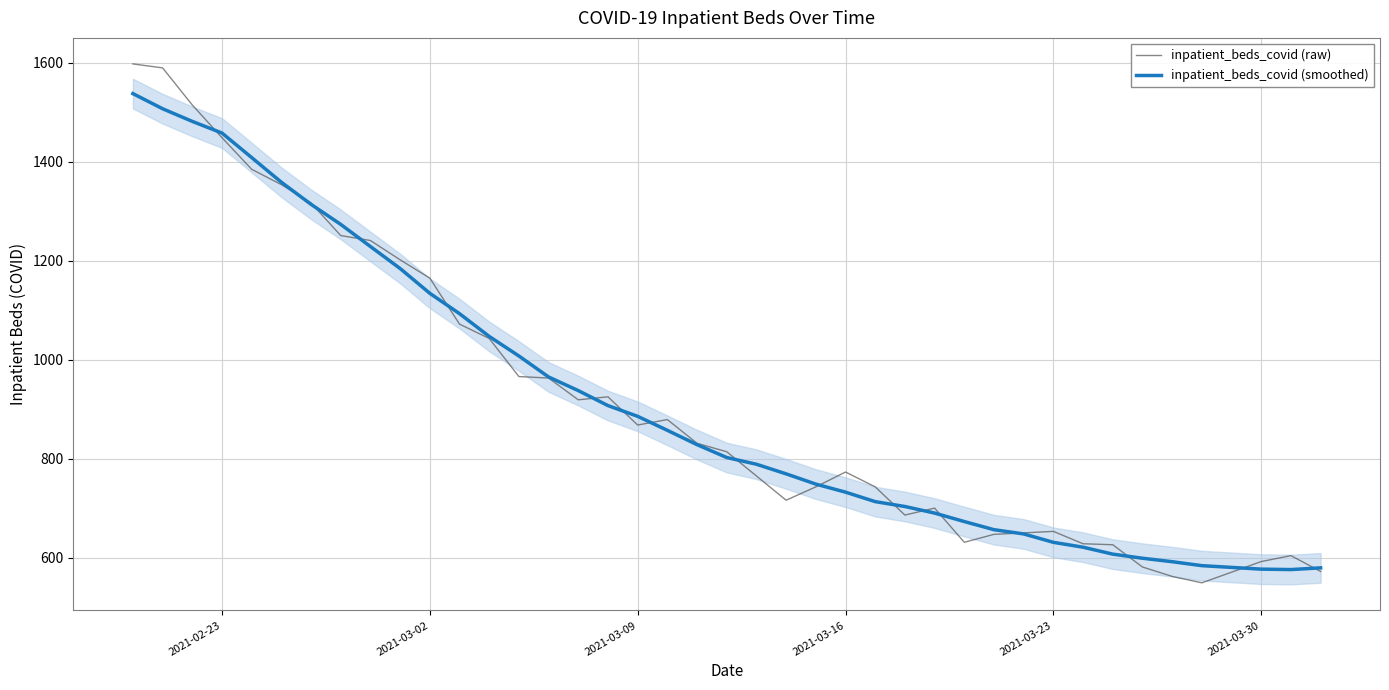

Is it true that inpatient_beds_covid (raw) equals 315.8 at 2021-03-30?

False